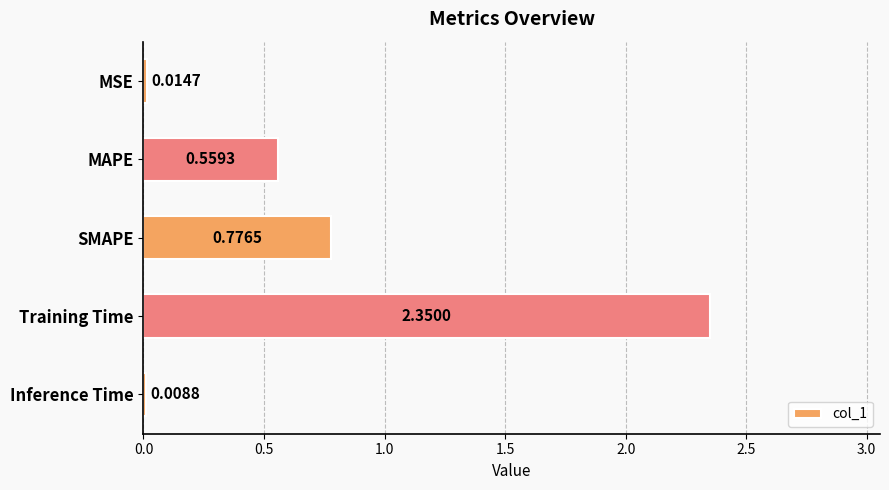

Where is the data nearest to the value 1?

SMAPE